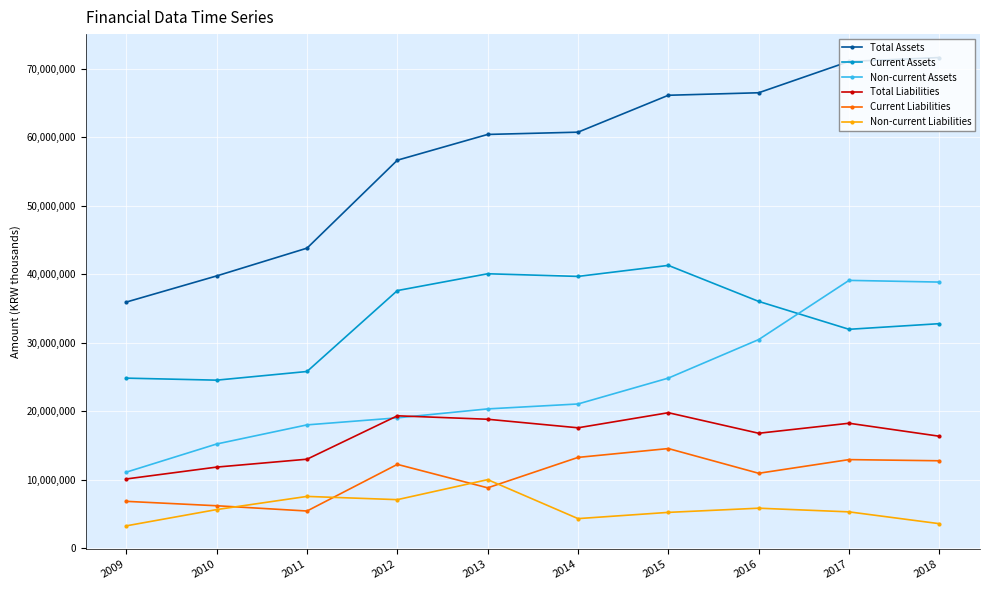

What is the value of the Total Assets point at the 5th from the left?

60387221